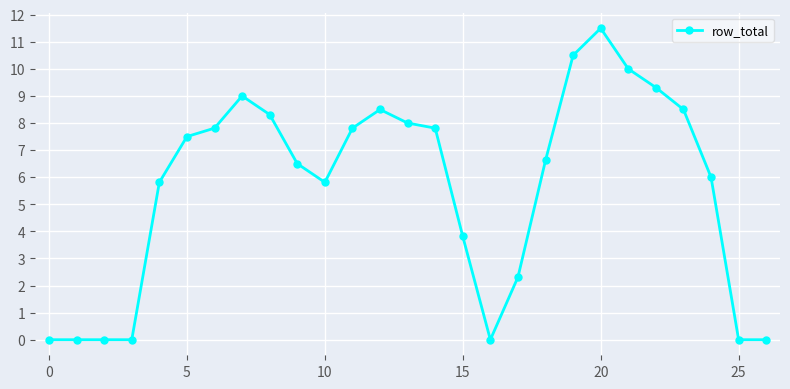

What is the maximum value shown in the chart?

11.5